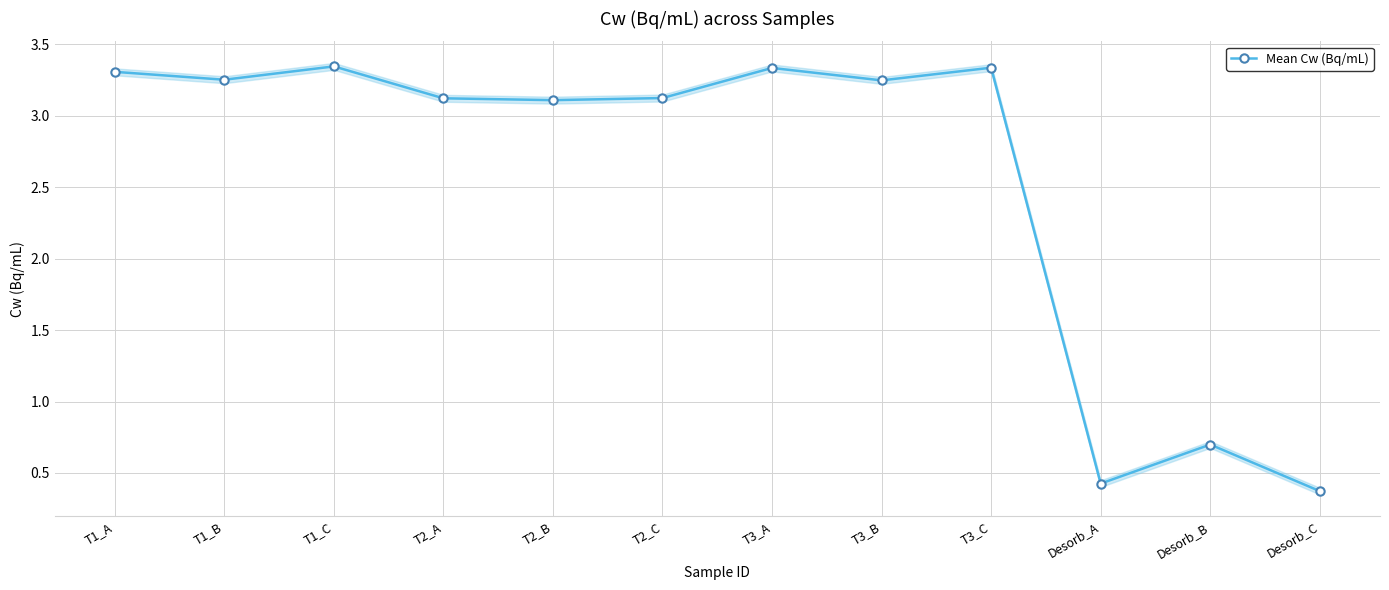

The value at T2_B is 5.5. True or false?

False